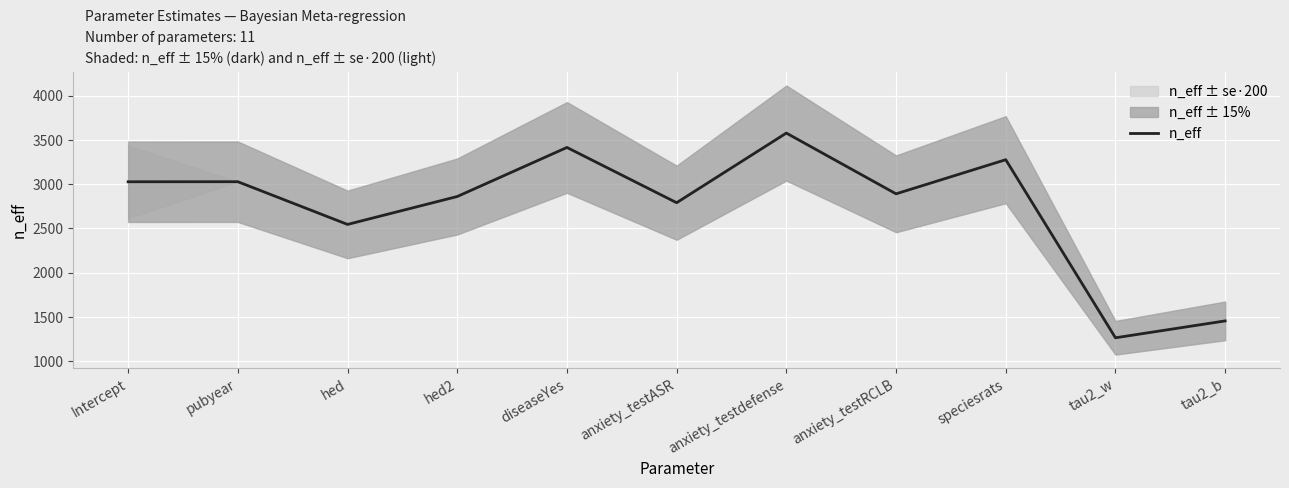

Approximately how many times larger is the value at anxiety_testRCLB compared to hed2?

1.0